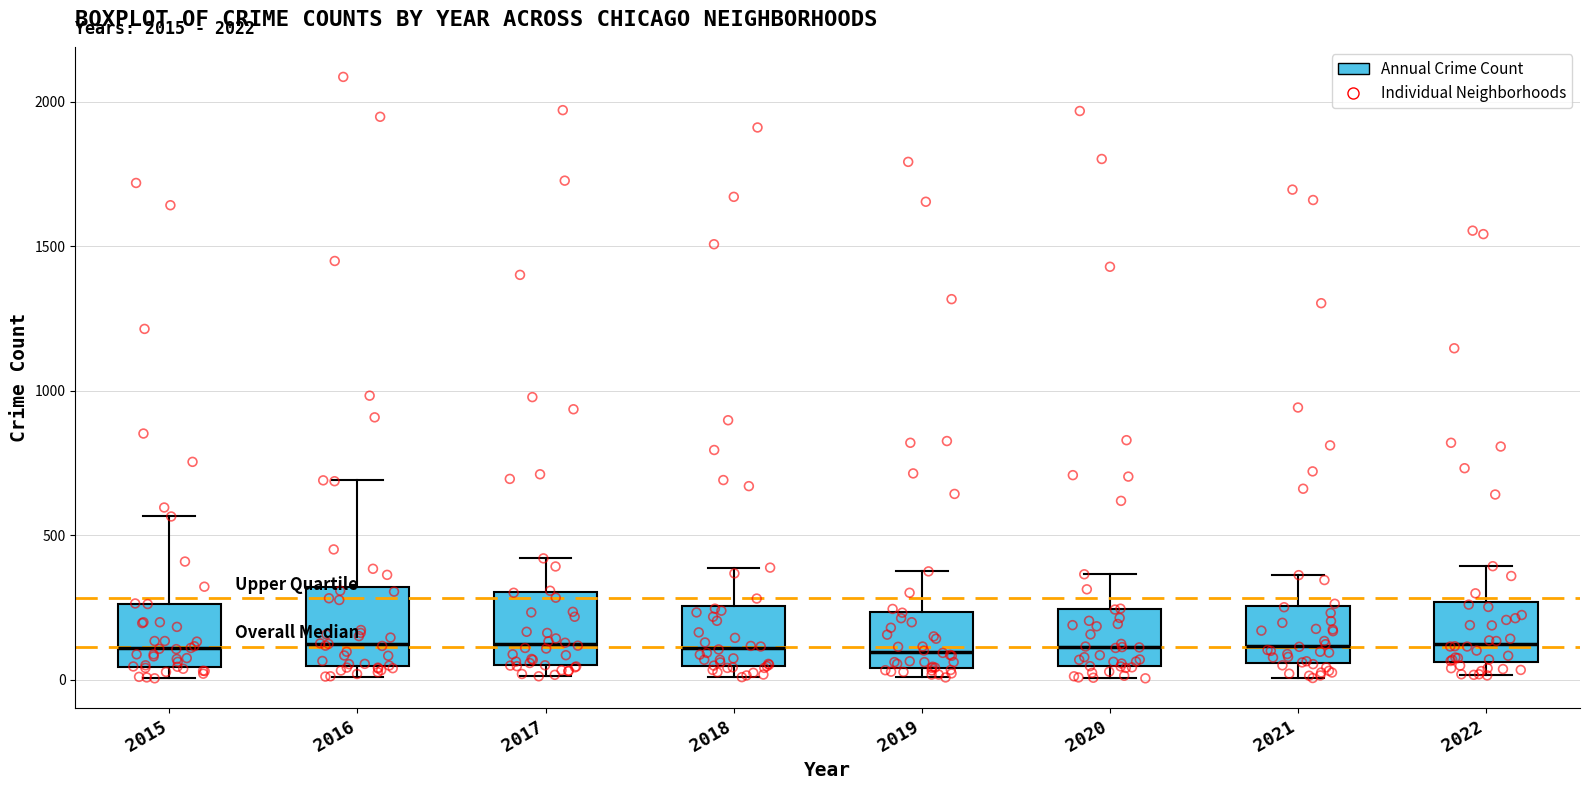

Reading left to right, transcribe this box plot: for each box, give where its median line is, the range the box spans, and where its two whiskers end, as read against the y-axis. The values are not printed on the chart, so give them approximately, as read against the axis.

2015: median 100, box 50 to 250, whiskers 0 to 550
2016: median 150, box 50 to 300, whiskers 0 to 700
2017: median 100, box 50 to 300, whiskers 0 to 400
2018: median 100, box 50 to 250, whiskers 0 to 400
2019: median 100, box 50 to 250, whiskers 0 to 400
2020: median 100, box 50 to 250, whiskers 0 to 350
2021: median 100, box 50 to 250, whiskers 0 to 350
2022: median 150, box 50 to 250, whiskers 0 to 400